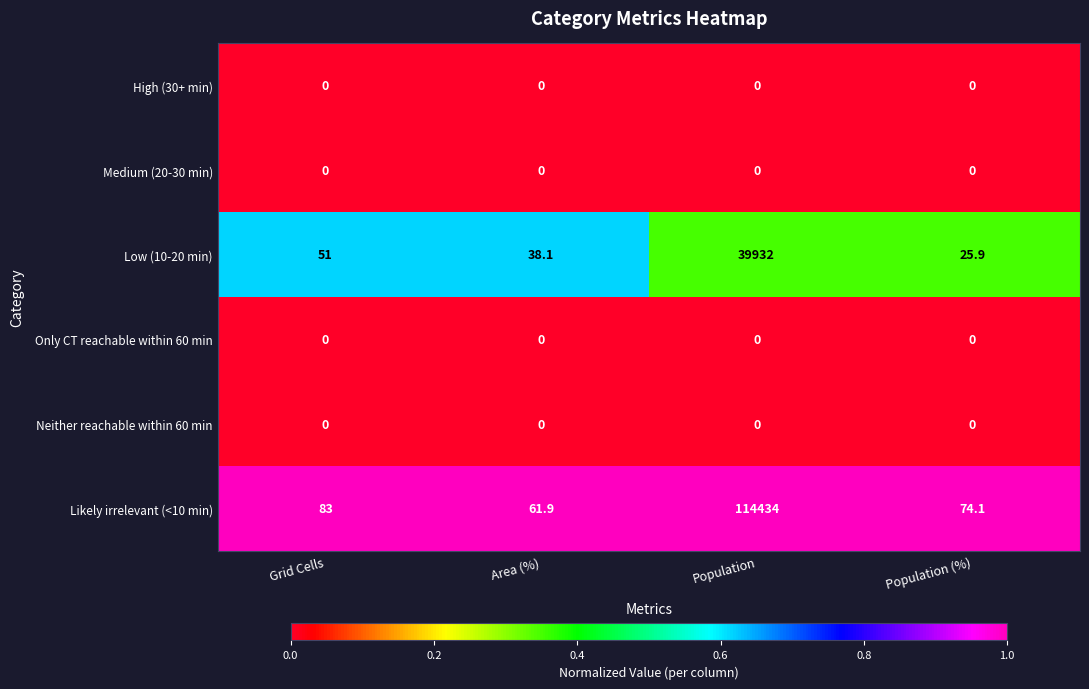

Which series has the largest total across all categories?

Likely irrelevant (<10 min)